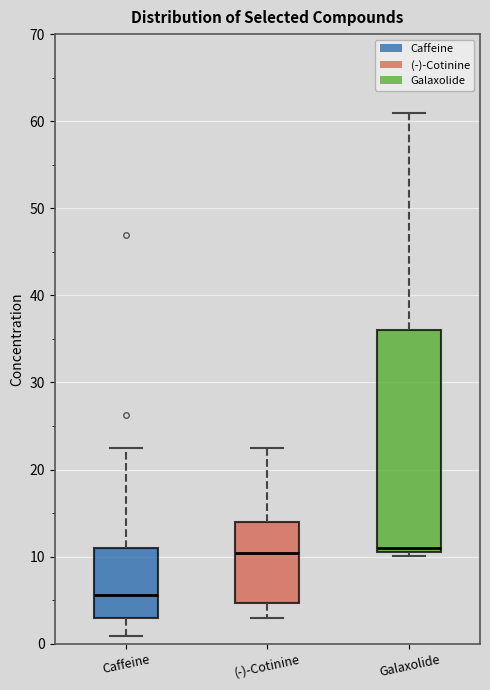

Where does the median line of the box for Caffeine sit on the y-axis? The values are not printed on the chart, so give them approximately, as read against the axis.

6